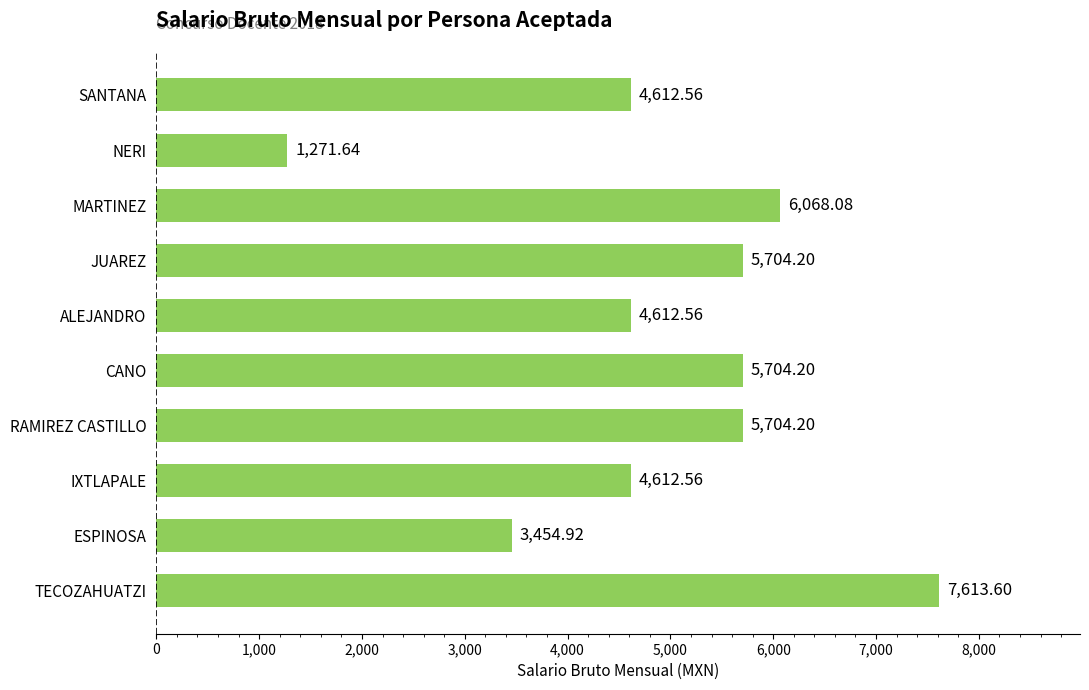

Which label corresponds to the smallest value in the chart?

NERI